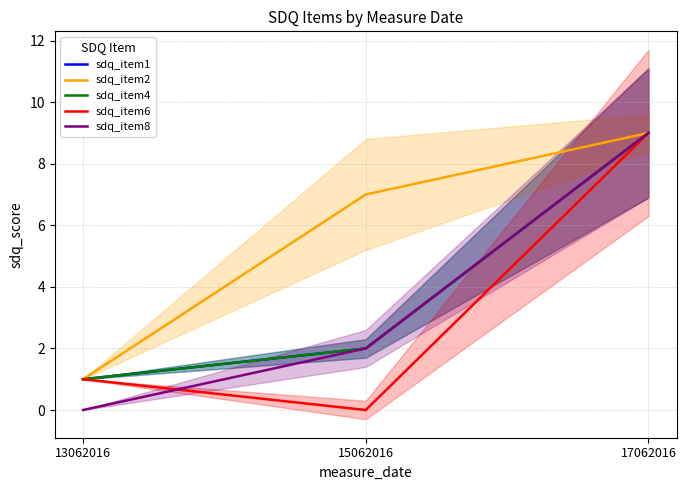

Is the value of sdq_item6 at 17062016 greater than the value of sdq_item8 at 13062016?

Yes